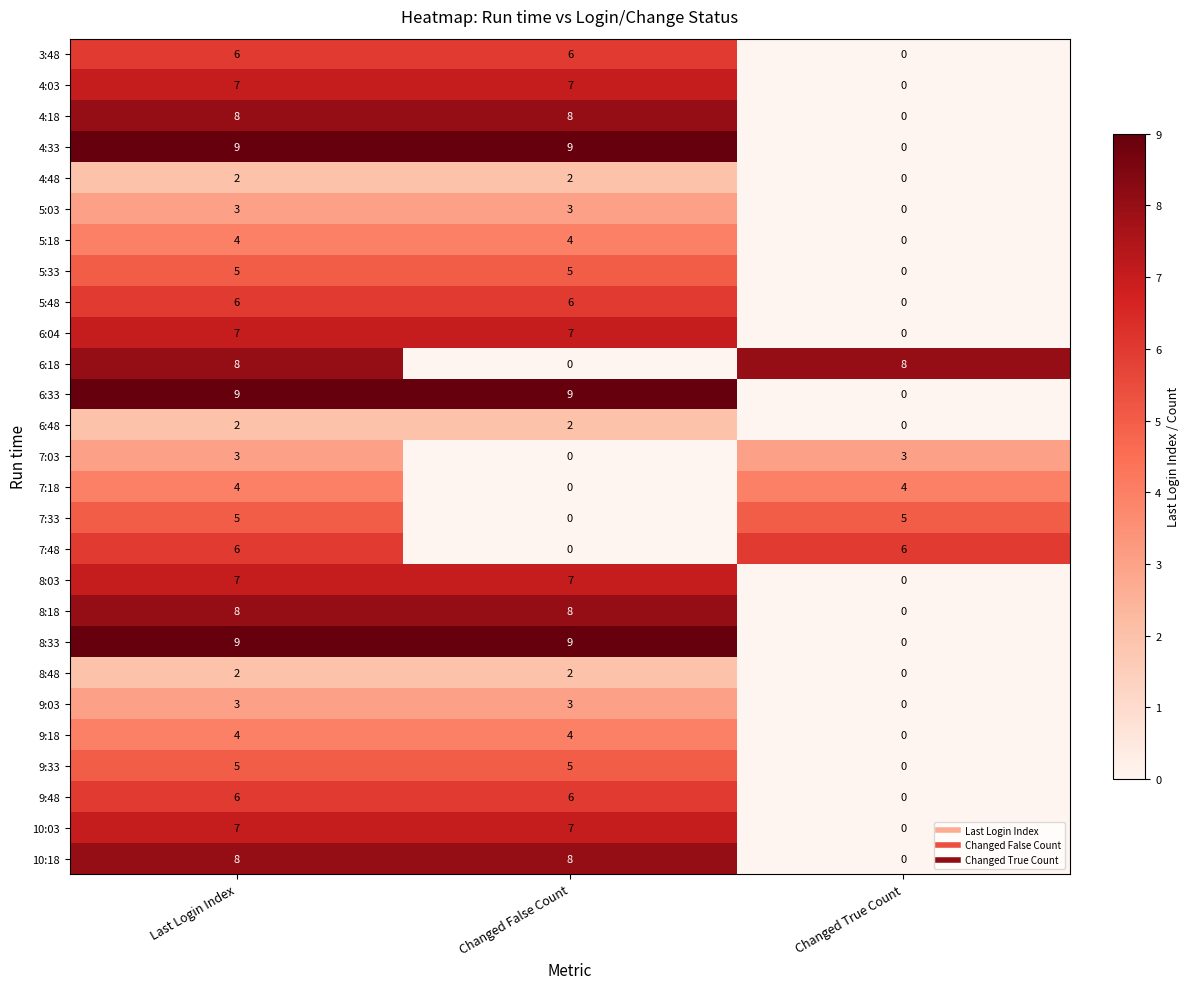

True or false: 5:18 has a value of 0 at Changed True Count.

True